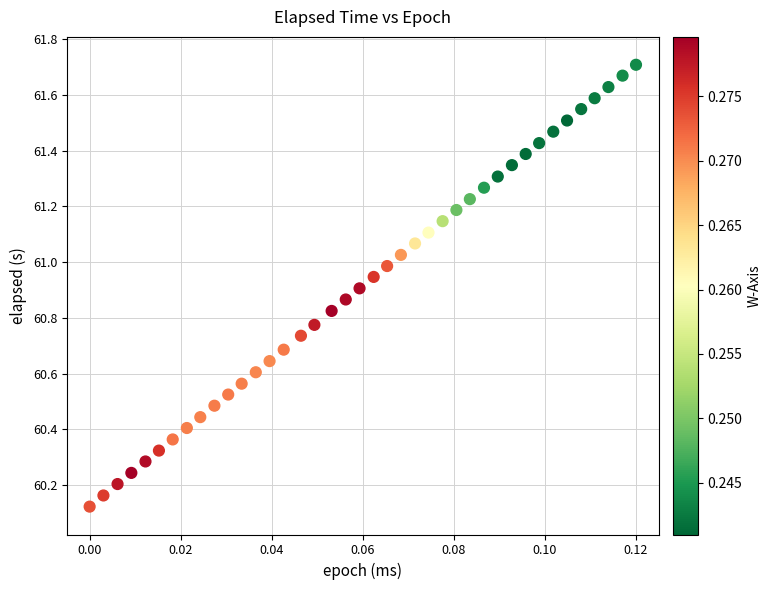

What is the range of Y values (max minus min)?

1.6